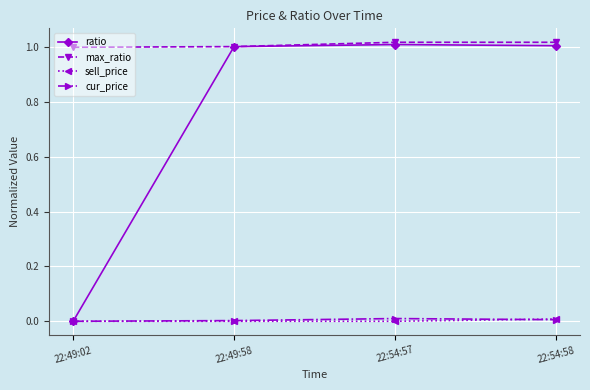

The value of ratio at 22:49:02 is 0.0. True or false?

True